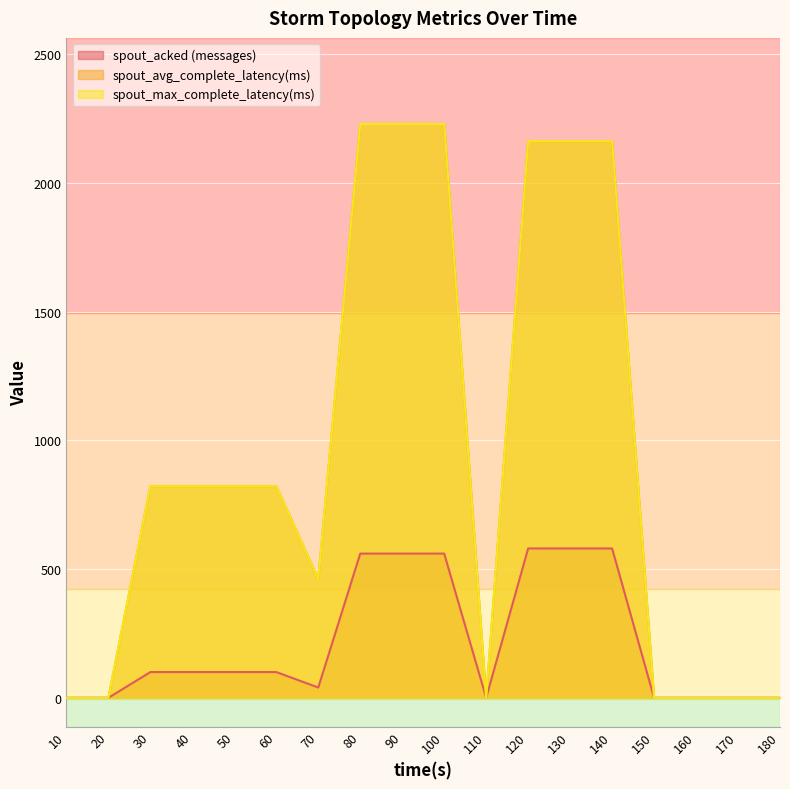

How many distinct data groups are displayed?

3